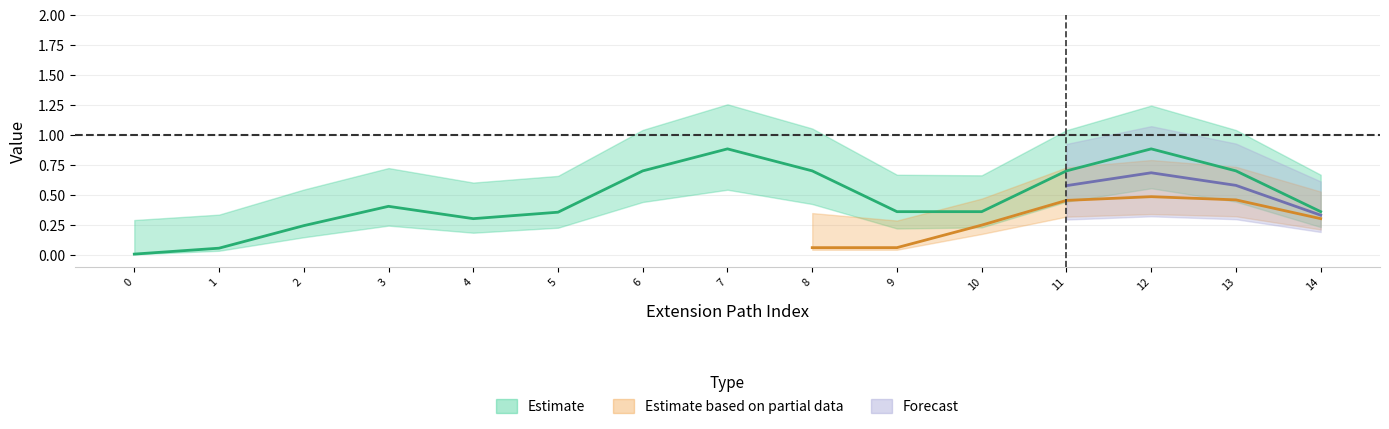

The Forecast series shows 0.5 at Extension.id. True or false?

False